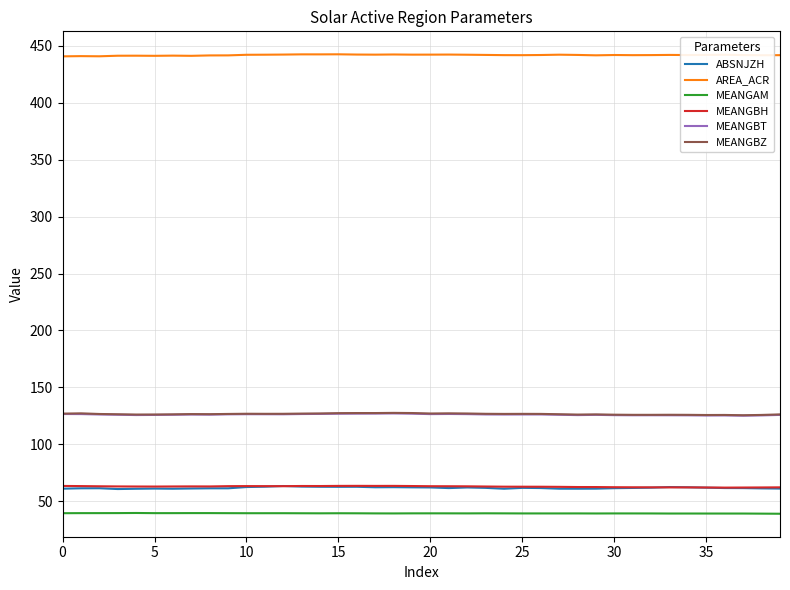

What is the minimum value for MEANGBZ?

125.5